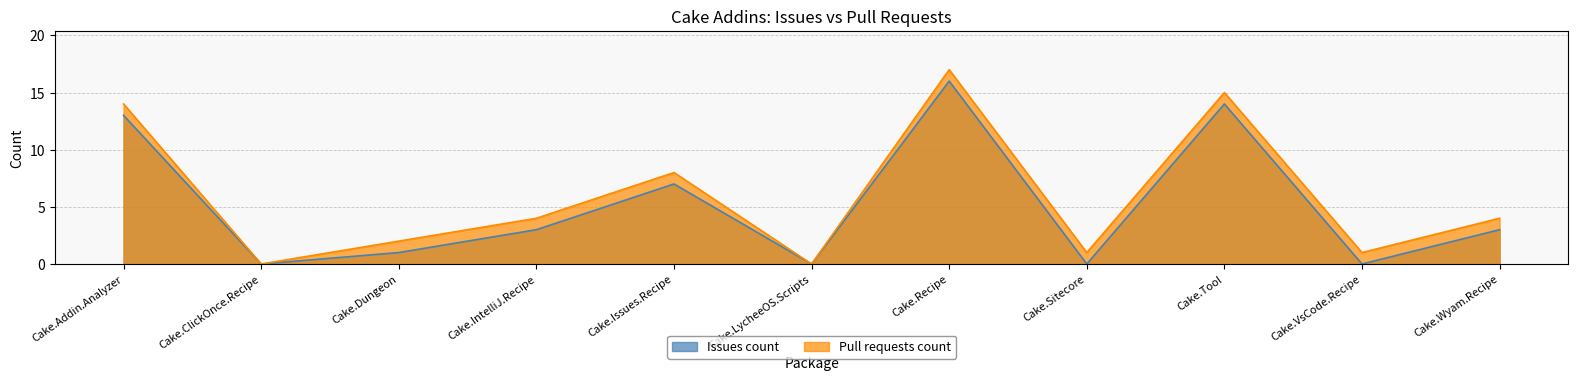

What is the highest value of the Pull requests count series?

17